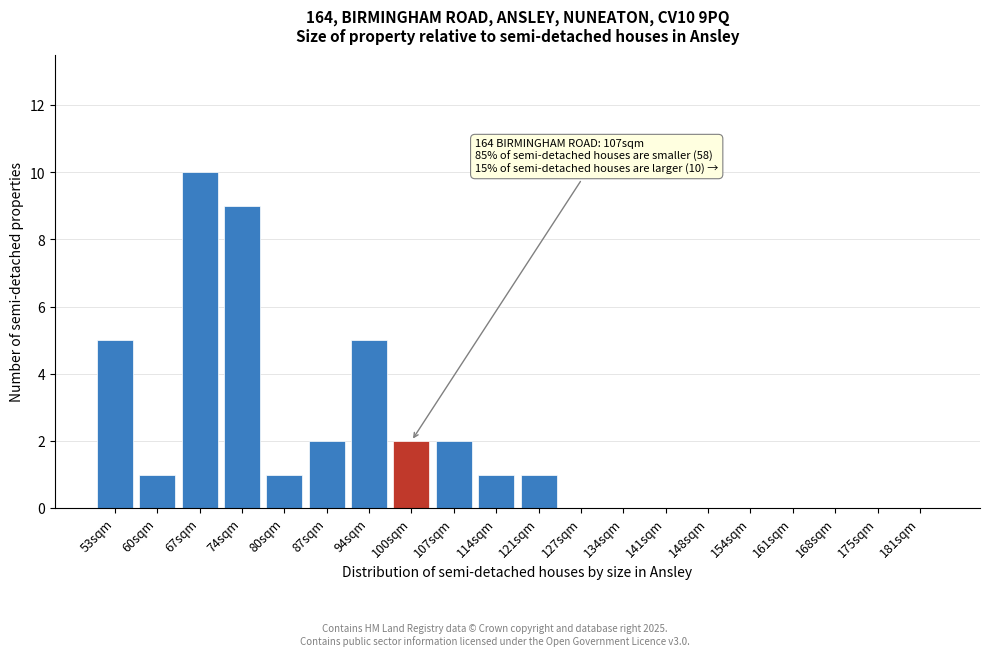

Reading right to left, transcribe all the data shown in this chart.

181sqm=0	175sqm=0	168sqm=0	161sqm=0	154sqm=0	148sqm=0	141sqm=0	134sqm=0	127sqm=0	121sqm=1	114sqm=1	107sqm=2	100sqm=2	94sqm=5	87sqm=2	80sqm=1	74sqm=9	67sqm=10	60sqm=1	53sqm=5